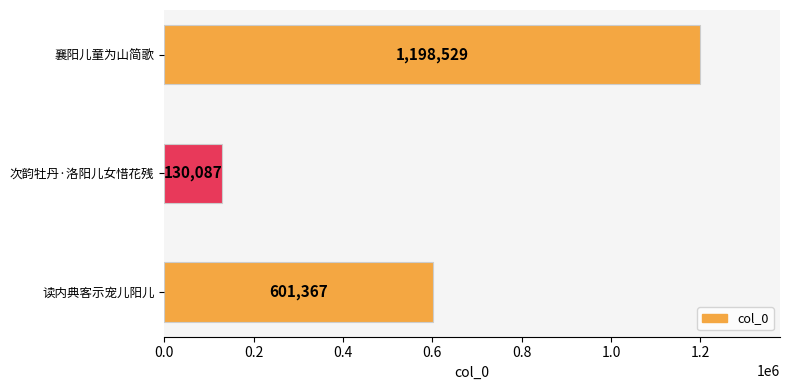

Reading bottom to top, what are all the values shown in this chart?

读内典客示宠儿阳儿=601367	次韵牡丹·洛阳儿女惜花残=130087	襄阳儿童为山简歌=1198529